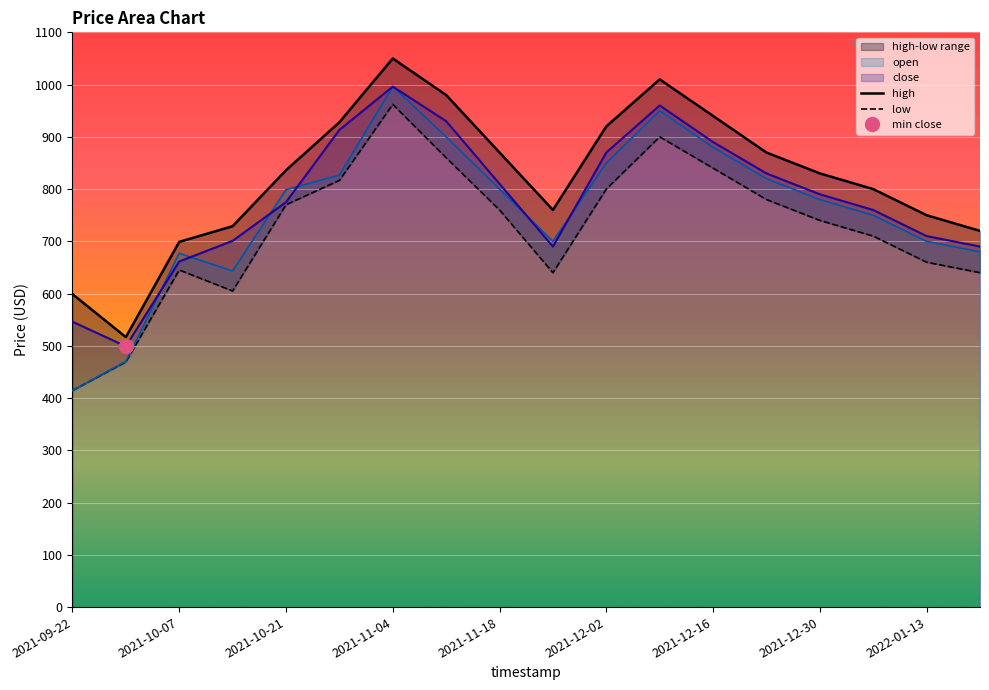

Which label corresponds to the largest value in the chart?

2021-11-04